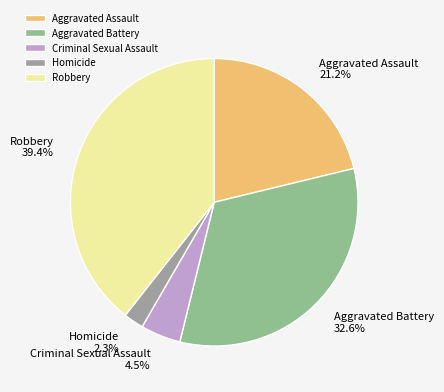

Is it true that Aggravated Assault is 21% of the pie?

True